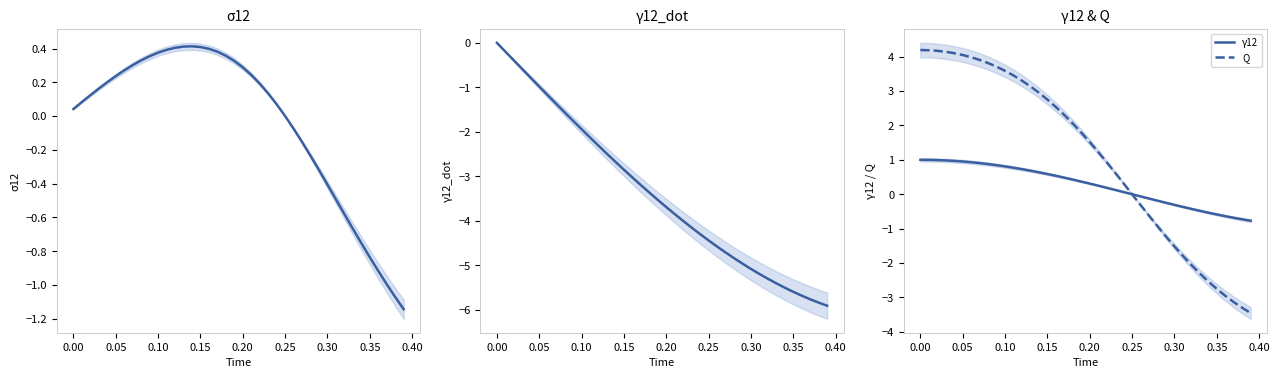

What is the lowest value of the Q series?

-3.5